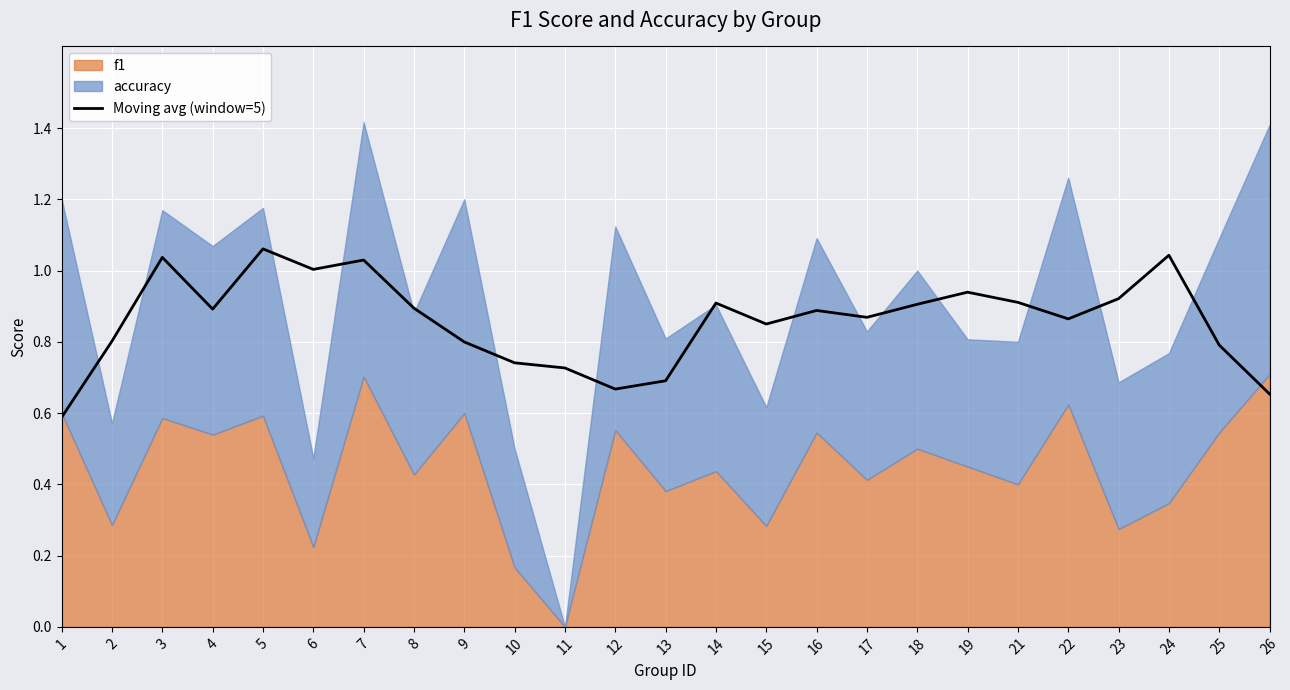

Reading left to right, what are all the values shown in this chart?

1=0.6	2=0.8	3=1.0	4=0.9	5=1.1	6=1.0	7=1.0	8=0.9	9=0.8	10=0.7	11=0.7	12=0.7	13=0.7	14=0.9	15=0.9	16=0.9	17=0.9	18=0.9	19=0.9	21=0.9	22=0.9	23=0.9	24=1.0	25=0.8	26=0.7